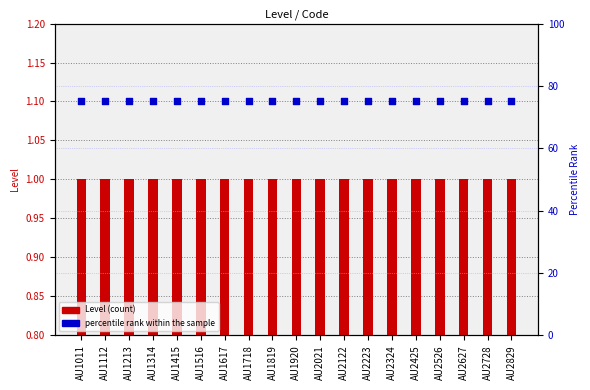

Which series has the largest total across all categories?

percentile rank within the sample